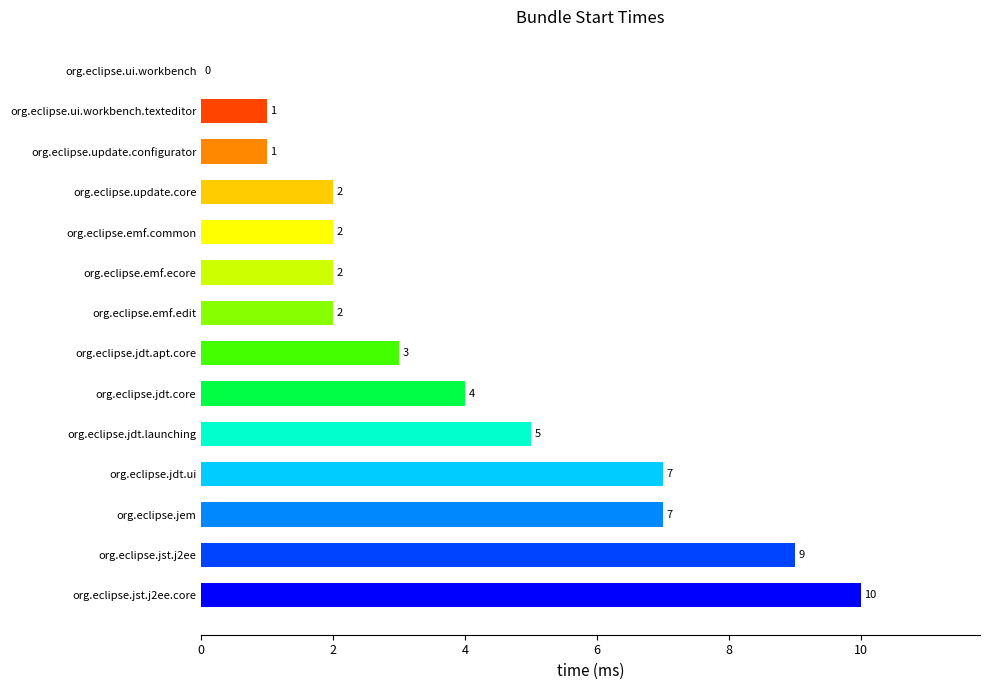

Which has a higher value, org.eclipse.ui.workbench or org.eclipse.ui.workbench.texteditor?

org.eclipse.ui.workbench.texteditor